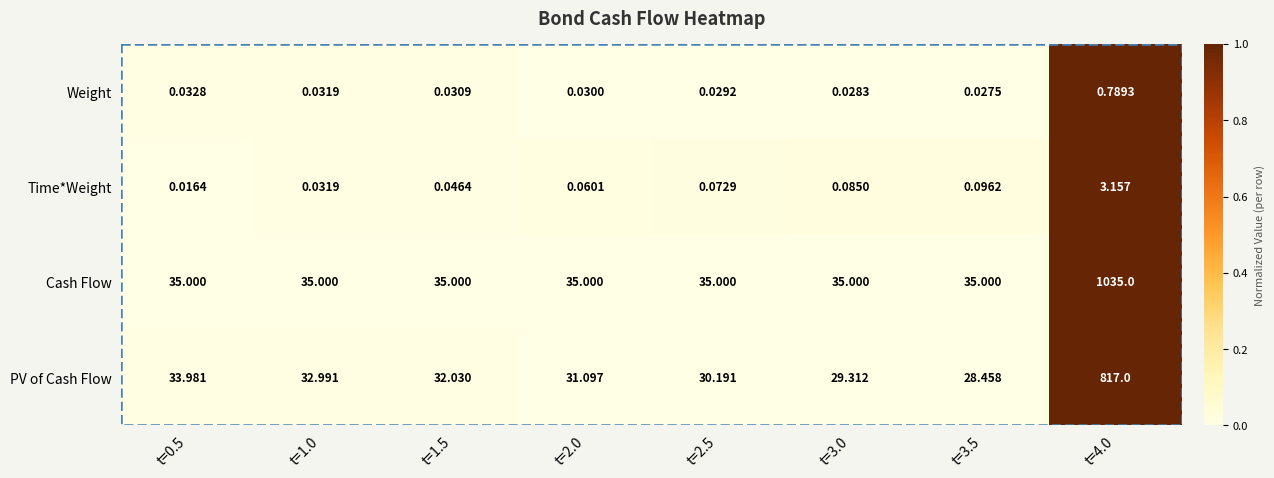

Count the number of categories in the chart.

8